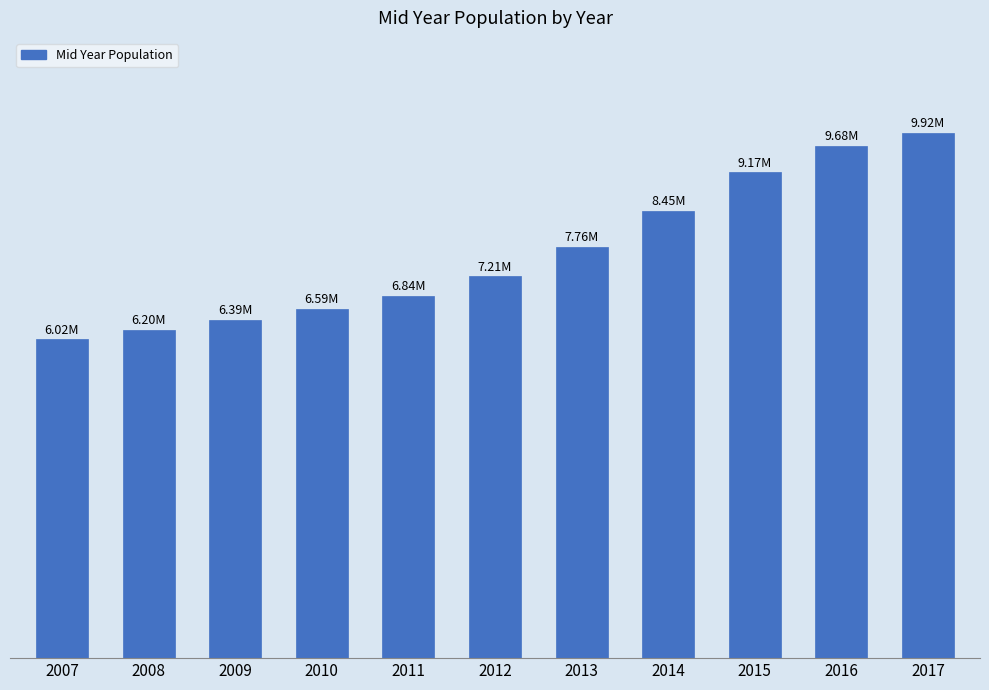

Does the chart contain any negative values?

No